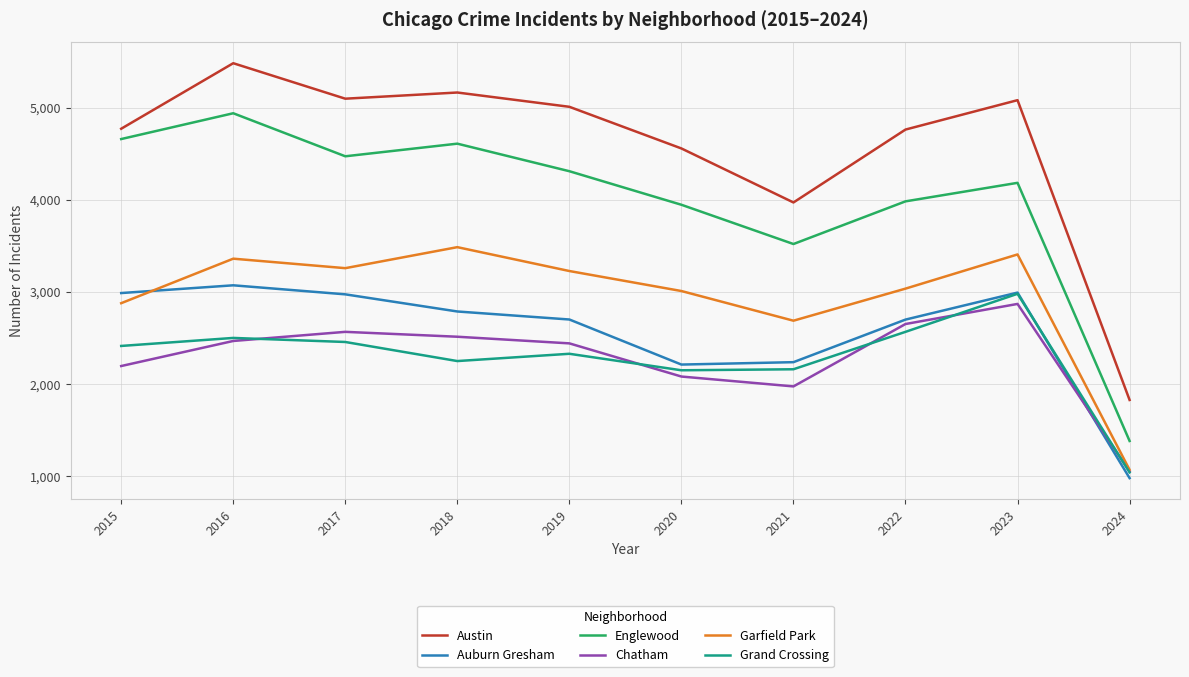

Where is Englewood nearest to the value 3160?

2021